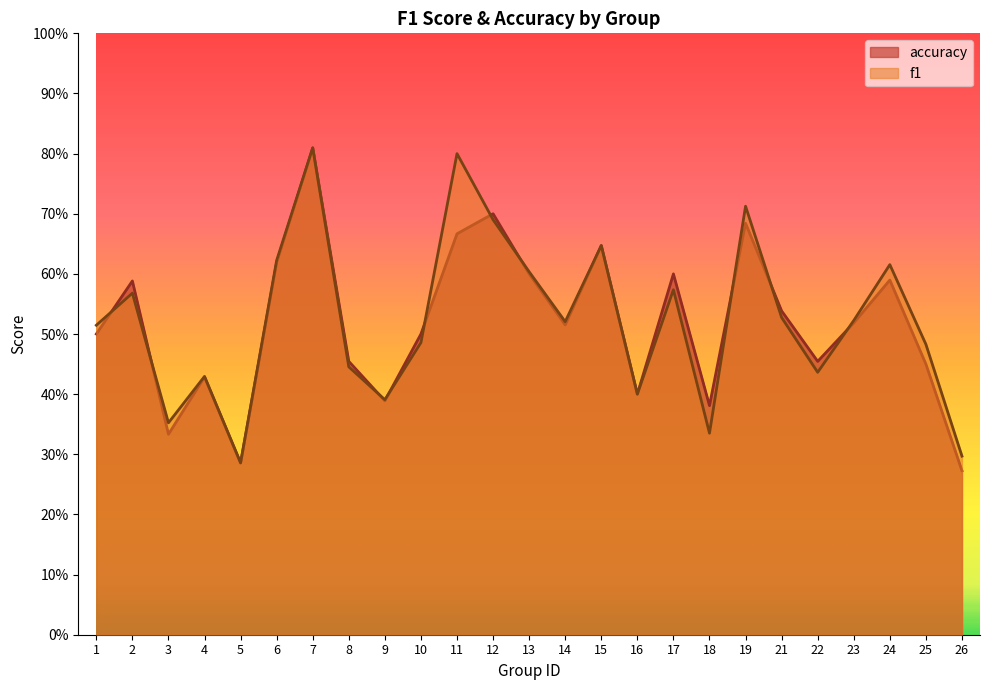

What is the sum of all accuracy values?

12.9